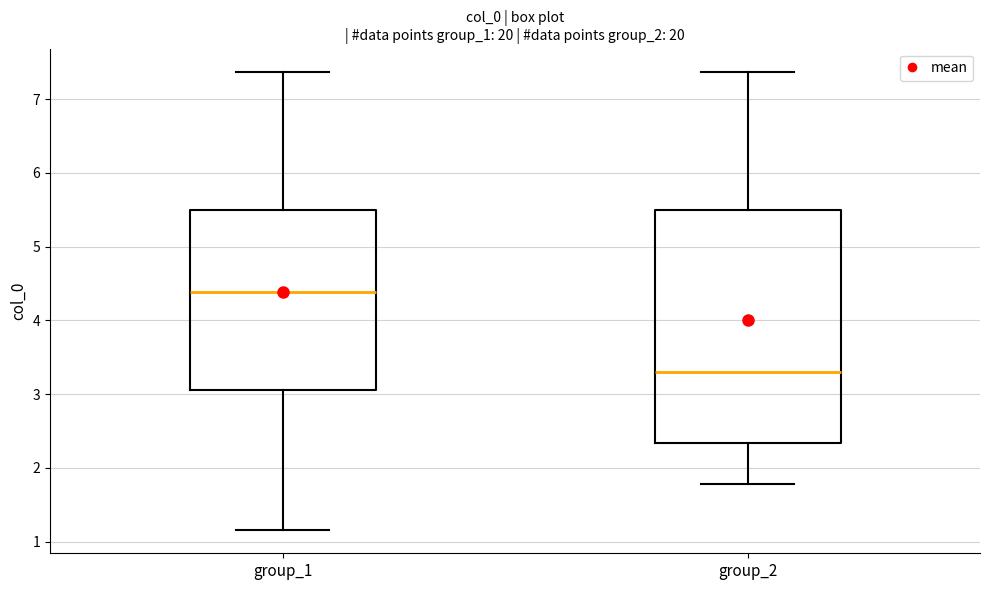

Where is the lower edge of the box for group_2 on the y-axis? The values are not printed on the chart, so give them approximately, as read against the axis.

2.3